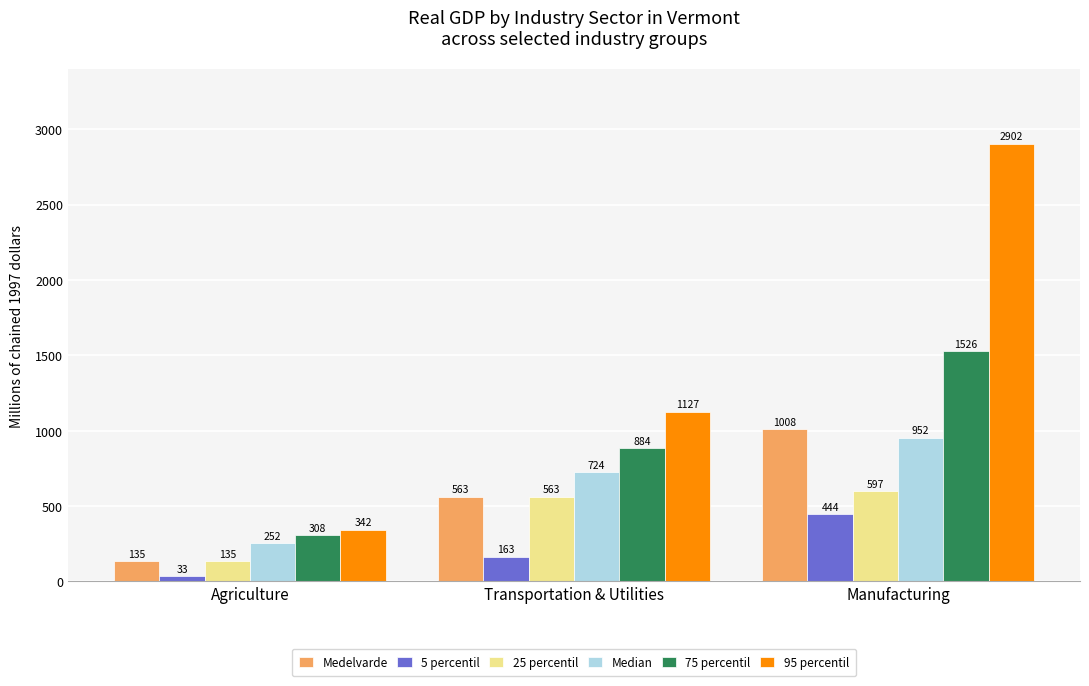

What is the average value of the 75 percentil series?

906.3